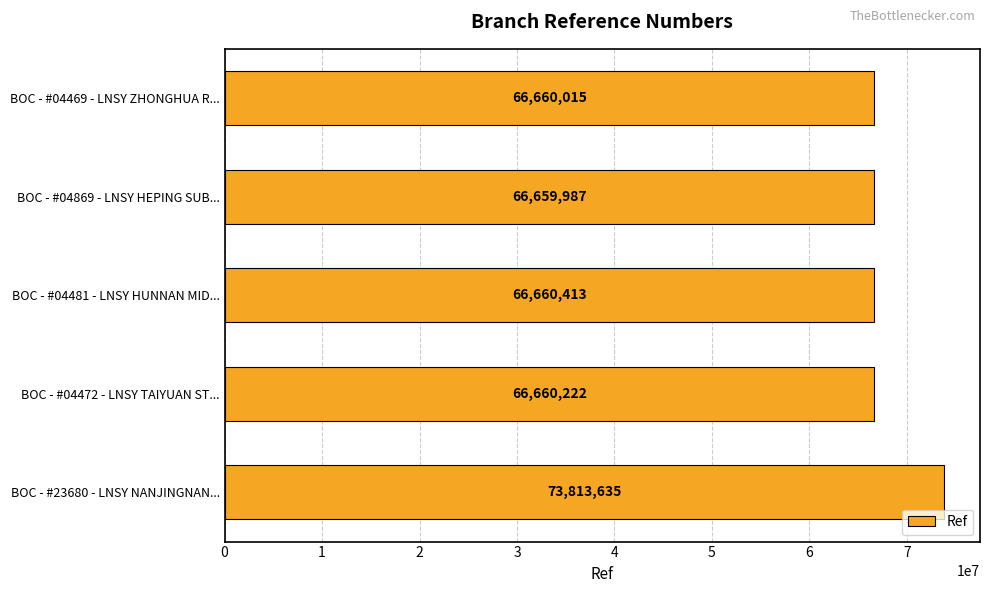

How many bars are there in total?

5